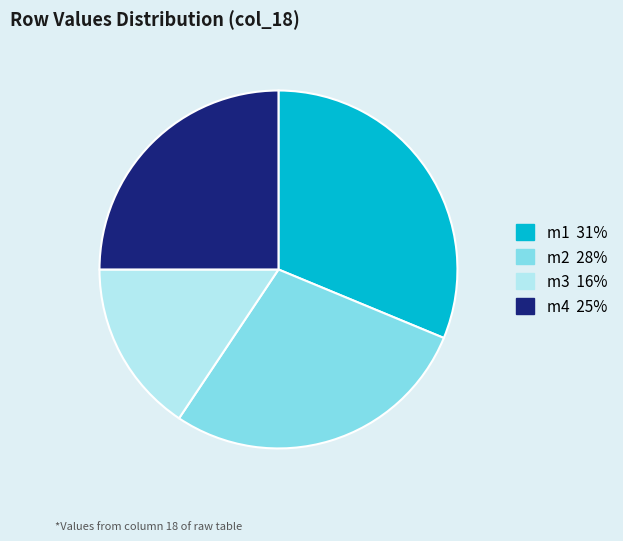

Rank the categories by value from lowest to highest.

m3, m4, m2, m1